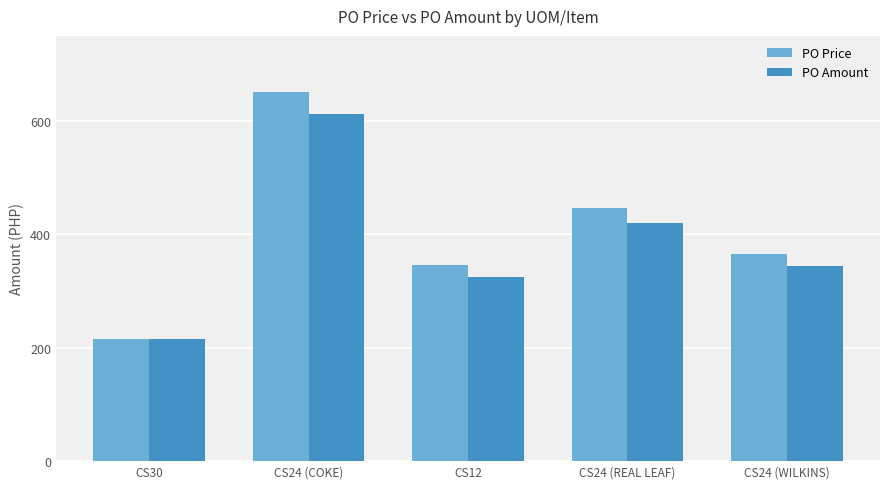

Which series has the largest range (max minus min)?

PO Price